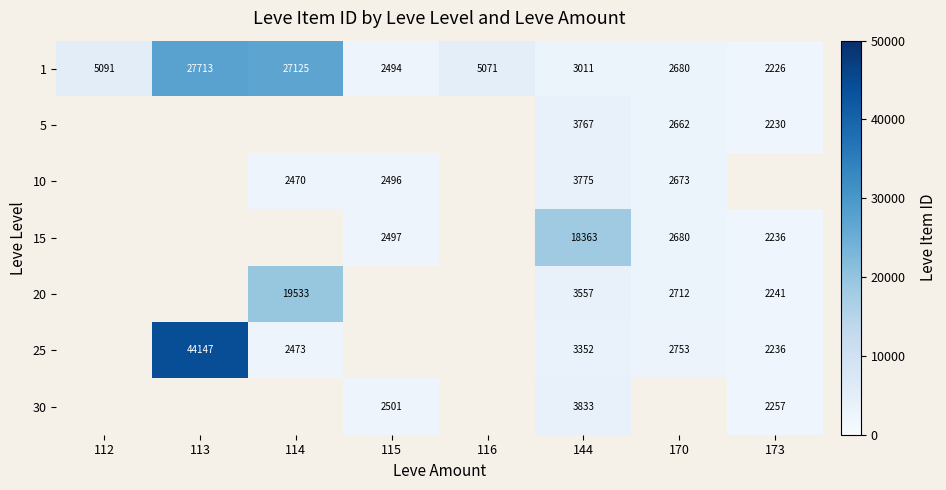

The value of 5 at 173 is 2230. True or false?

True